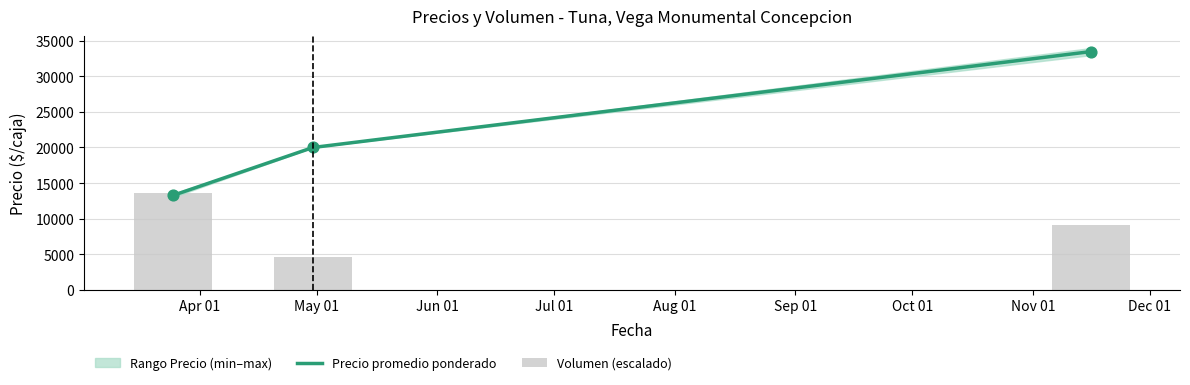

Which series has the largest Y range (max minus min)?

Precio promedio ponderado